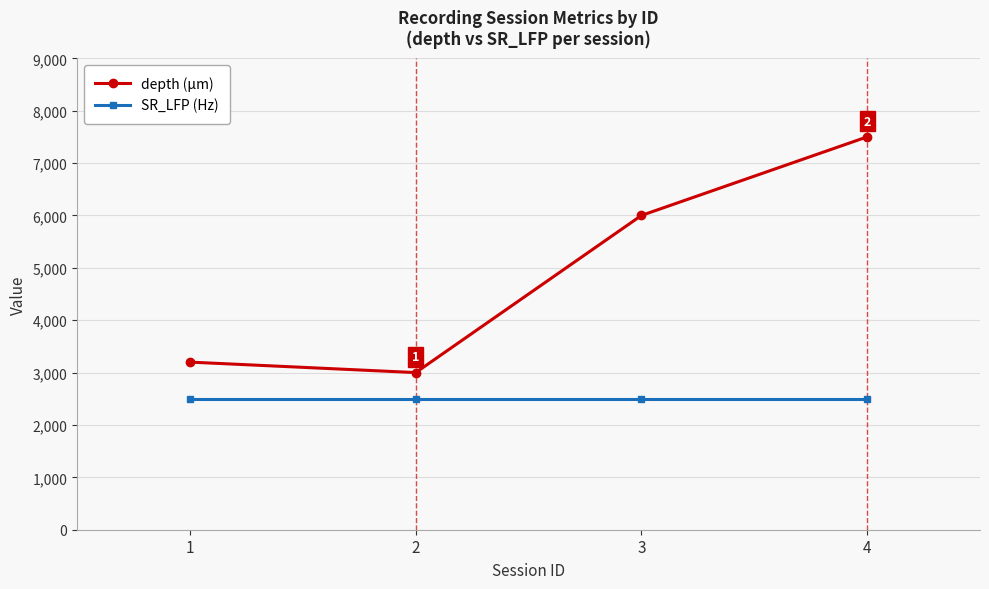

Is the value of depth (µm) at 4 greater than the value of SR_LFP (Hz) at 1?

Yes